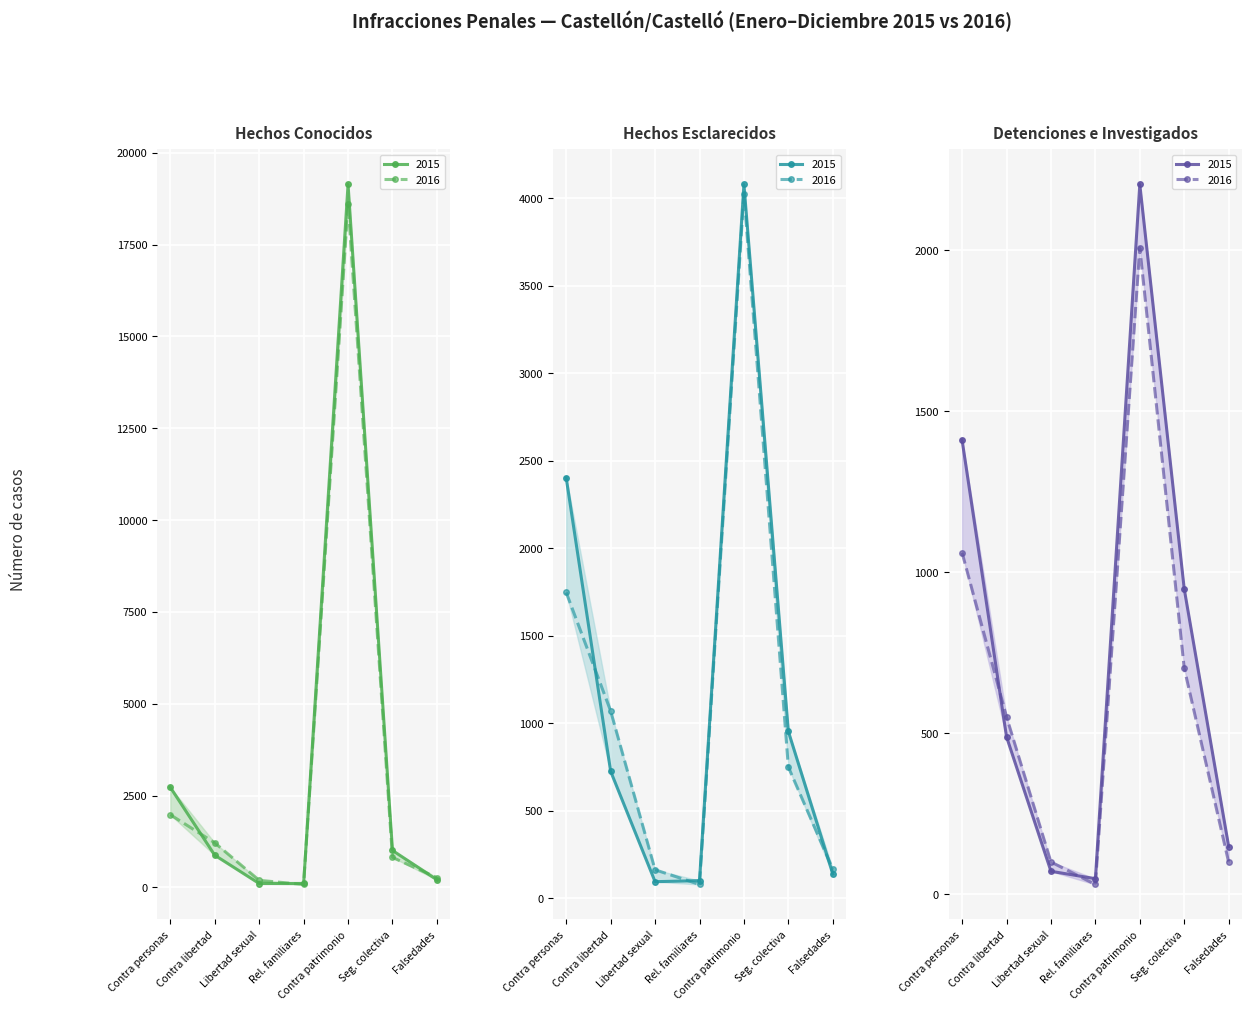

How many interior local valleys does the detenciones_2015 series have?

1